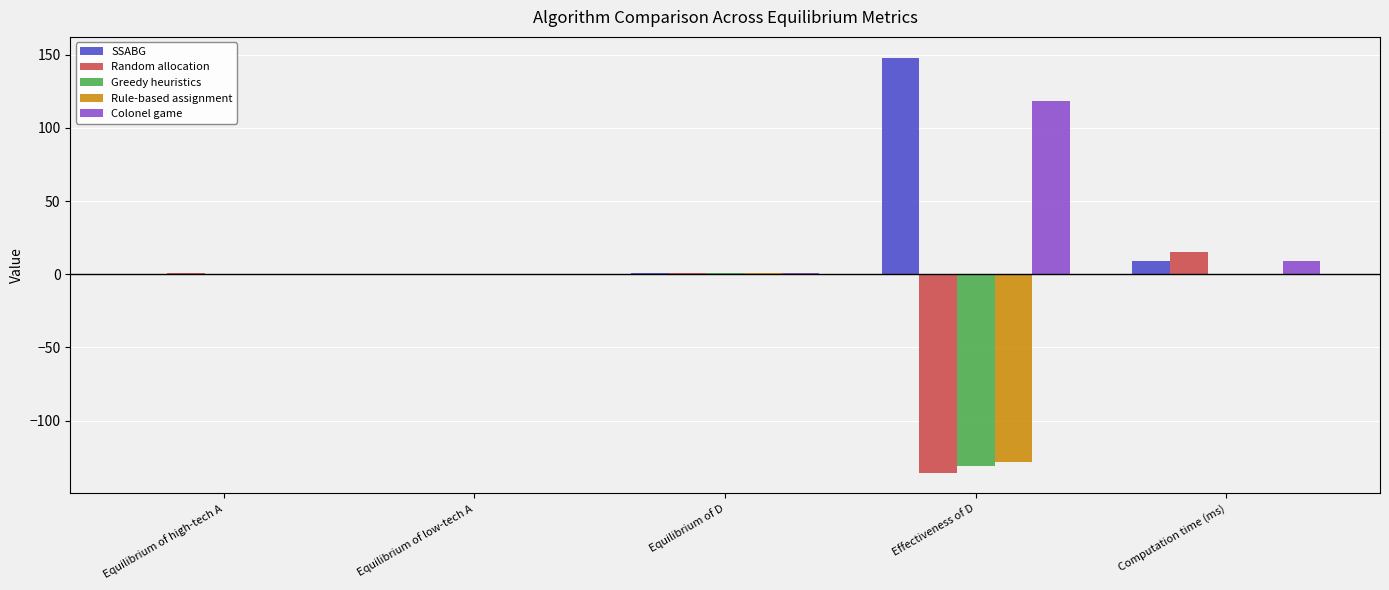

What is the maximum value shown in the chart?

148.0